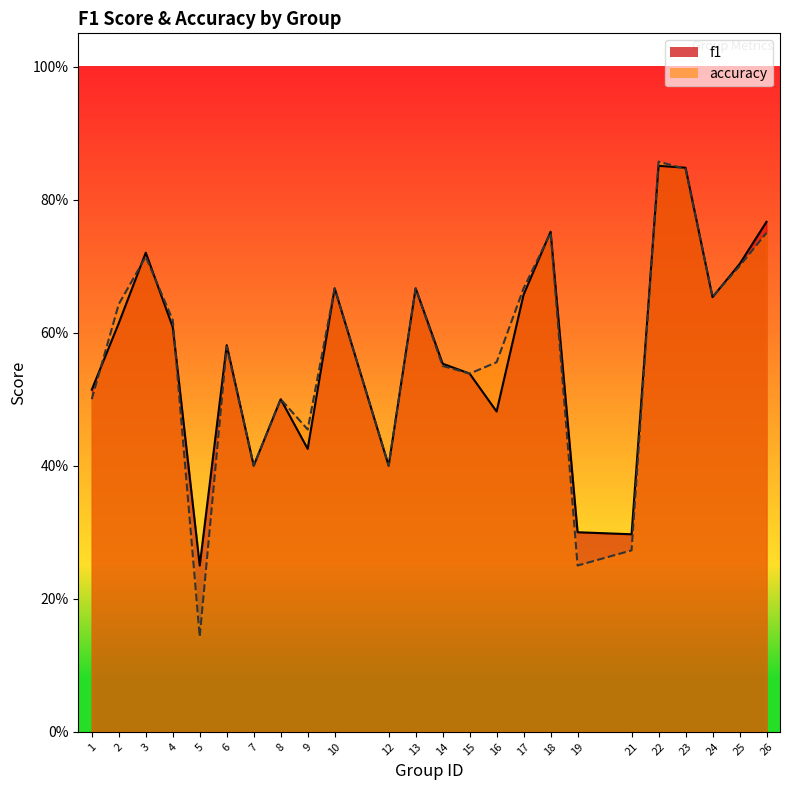

List the series in order of their peak value, highest first.

accuracy, f1